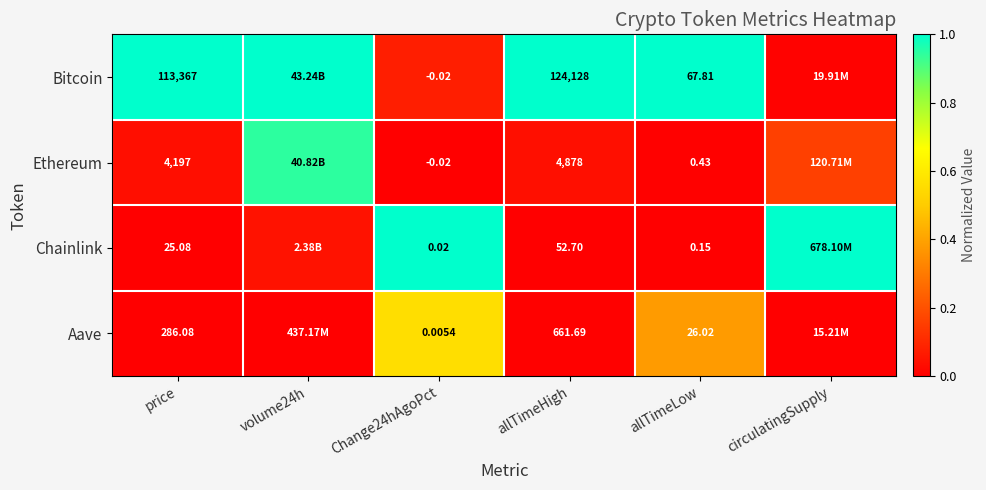

Which series has the widest spread of values?

Chainlink